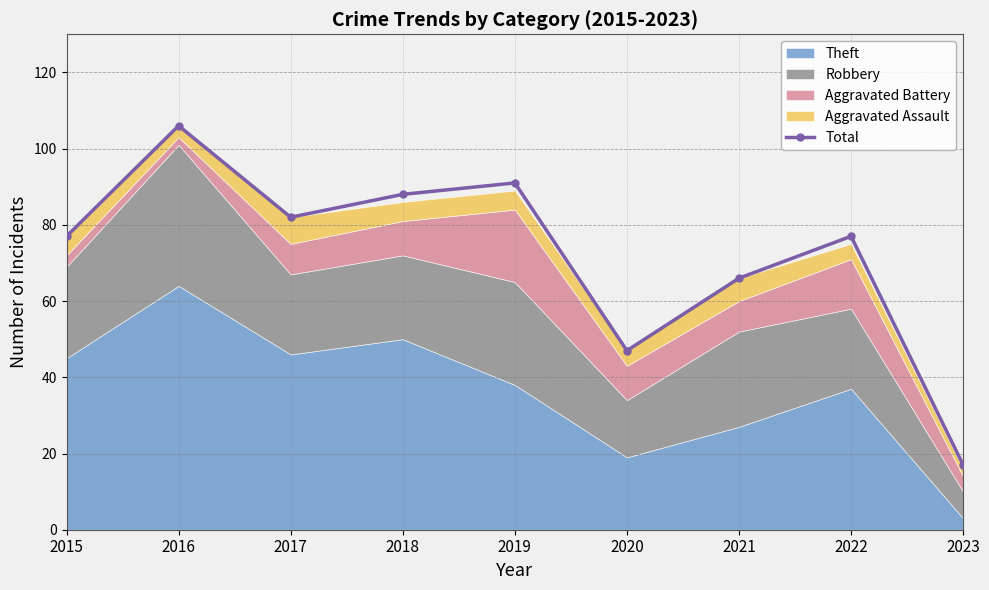

What is the smallest value displayed?

17